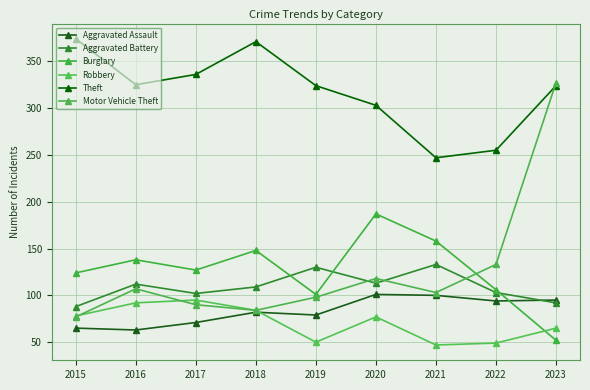

How many data points does each series have?

9